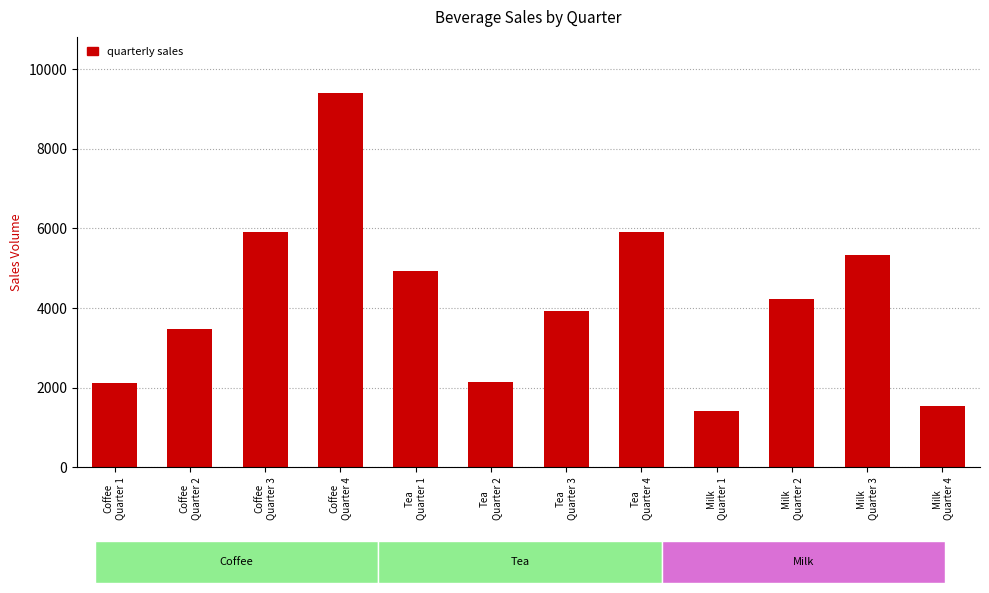

How many data points in Quarter 1 are less than 2128?

1